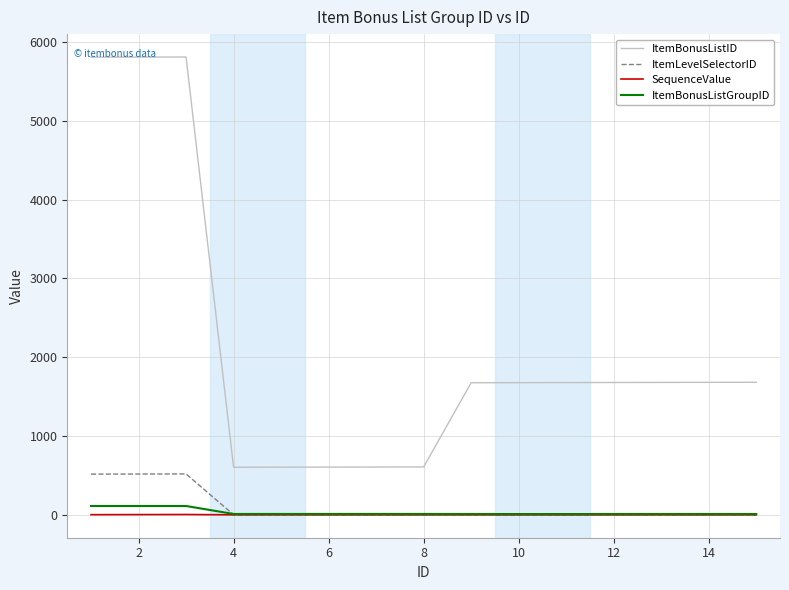

Which series has the widest spread of values?

ItemBonusListID